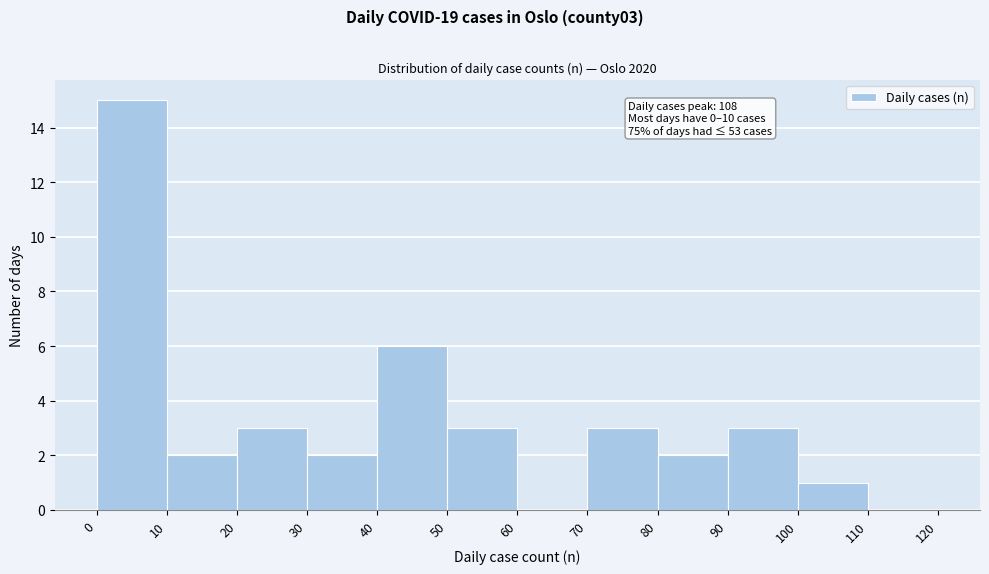

Which range on the x-axis has the tallest bar?

0 to 10